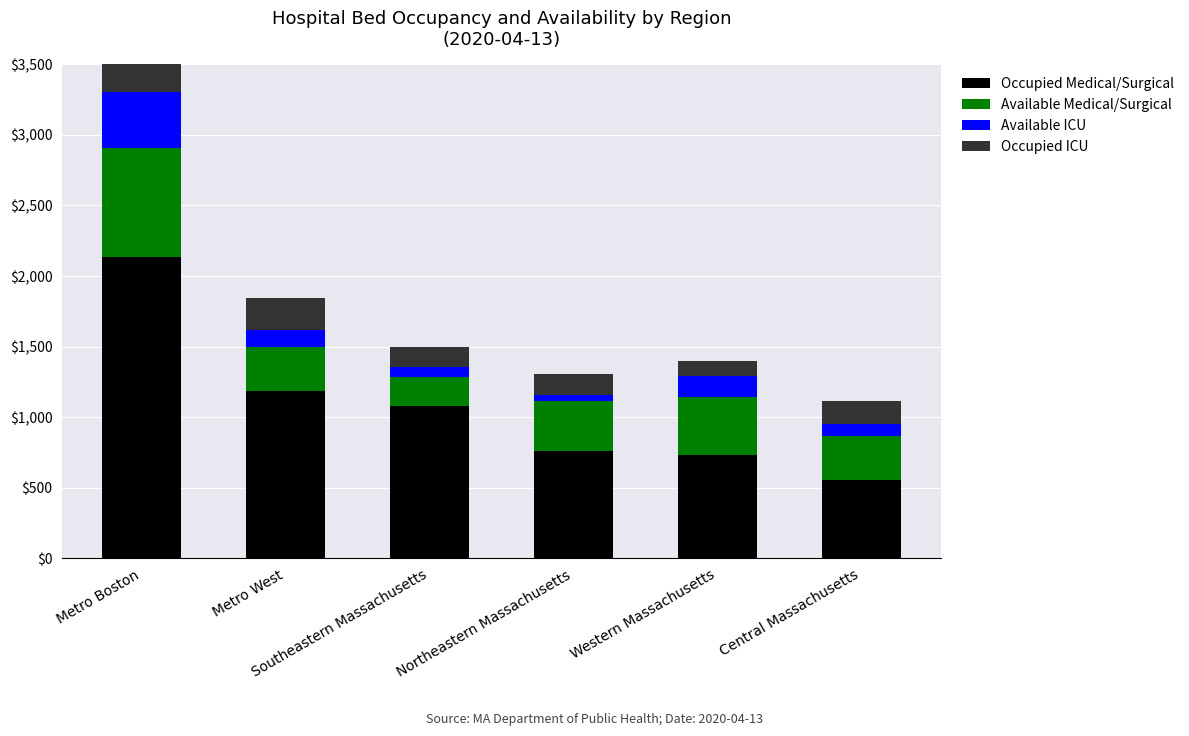

Reading left to right, transcribe all the data shown in this chart.

Occupied Medical/Surgical: Metro Boston=2134	Metro West=1185	Southeastern Massachusetts=1081	Northeastern Massachusetts=761	Western Massachusetts=734	Central Massachusetts=555
Available Medical/Surgical: Metro Boston=771	Metro West=313	Southeastern Massachusetts=201	Northeastern Massachusetts=351	Western Massachusetts=410	Central Massachusetts=313
Available ICU: Metro Boston=401	Metro West=119	Southeastern Massachusetts=72	Northeastern Massachusetts=48	Western Massachusetts=150	Central Massachusetts=83
Occupied ICU: Metro Boston=575	Metro West=227	Southeastern Massachusetts=146	Northeastern Massachusetts=149	Western Massachusetts=101	Central Massachusetts=163